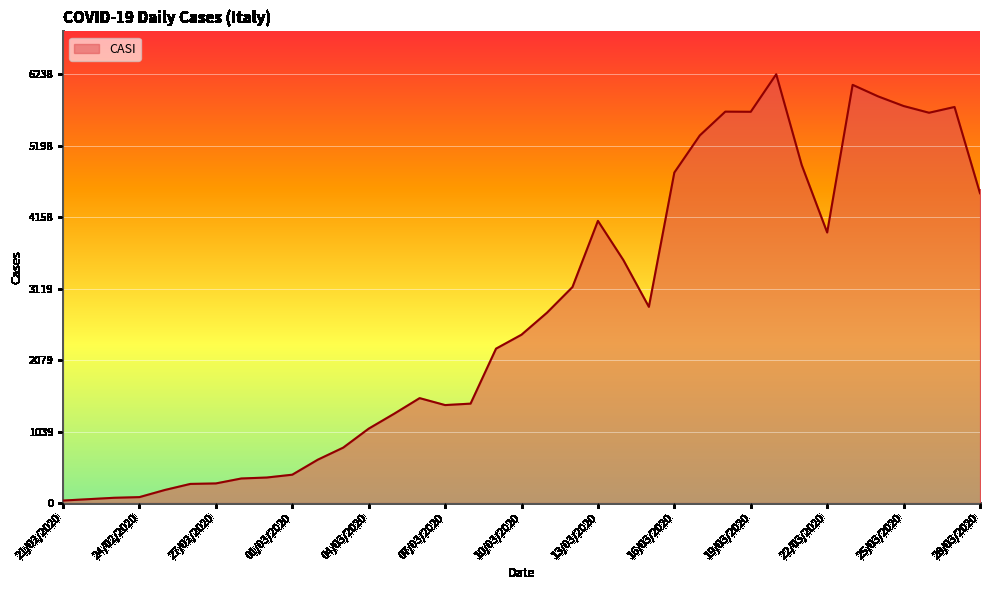

What is the maximum value shown in the chart?

6238